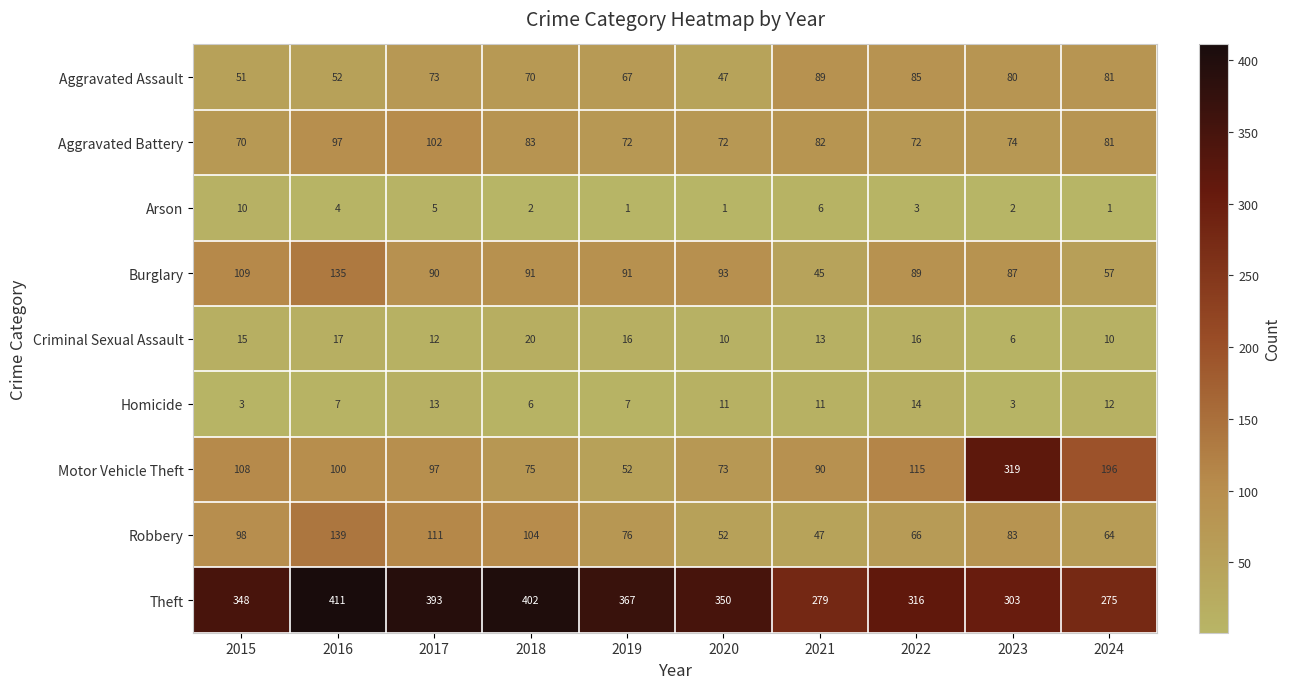

What is the difference between the maximum and second lowest values in the Criminal Sexual Assault series?

10